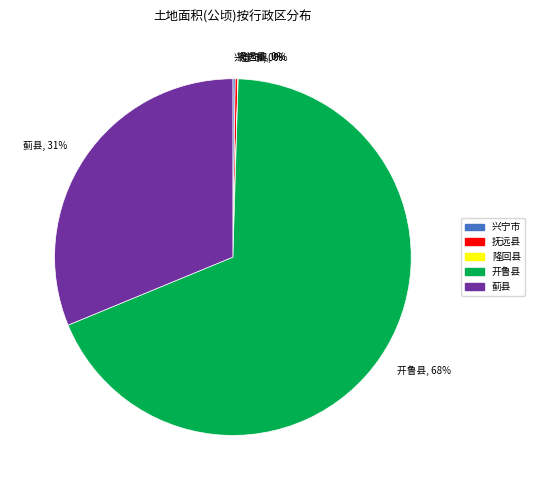

Is there any slice that represents more than half of the pie?

Yes